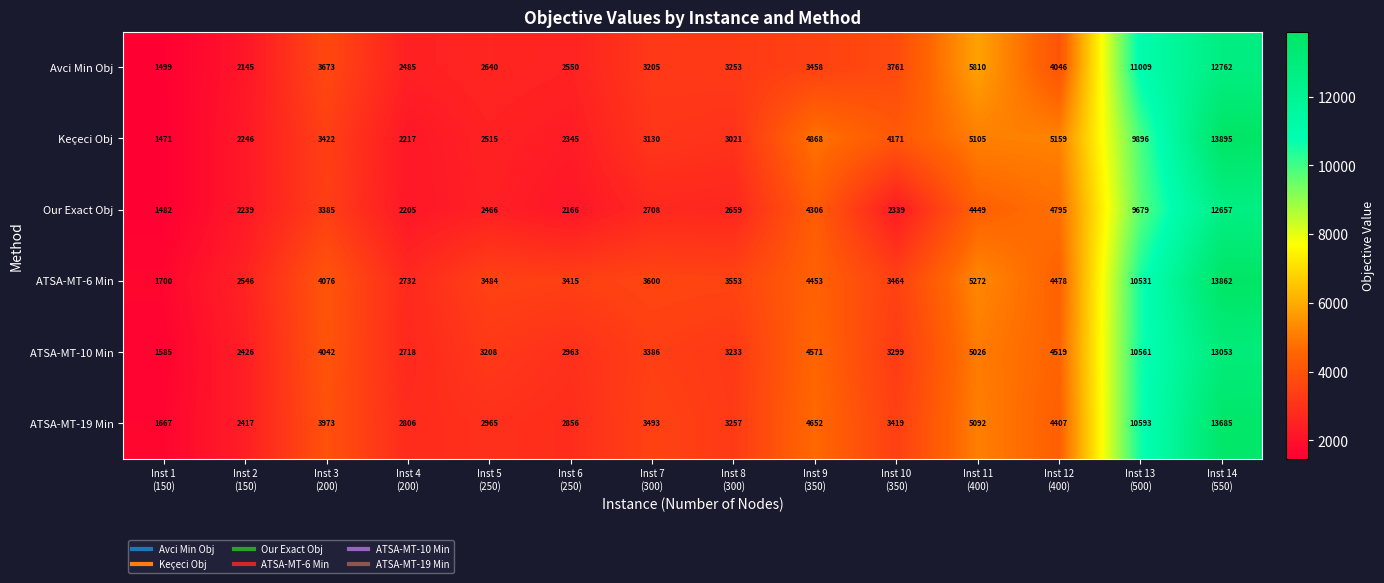

What is the greatest value displayed?

13895